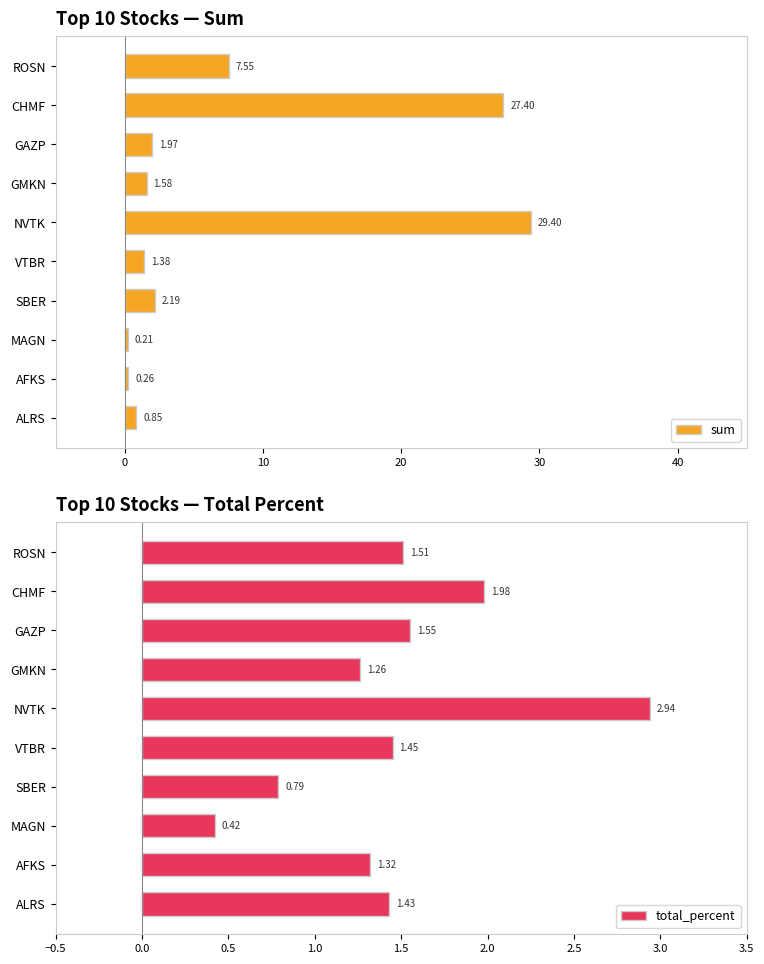

Rank the categories by sum value from highest to lowest.

NVTK, CHMF, ROSN, SBER, GAZP, GMKN, VTBR, ALRS, AFKS, MAGN